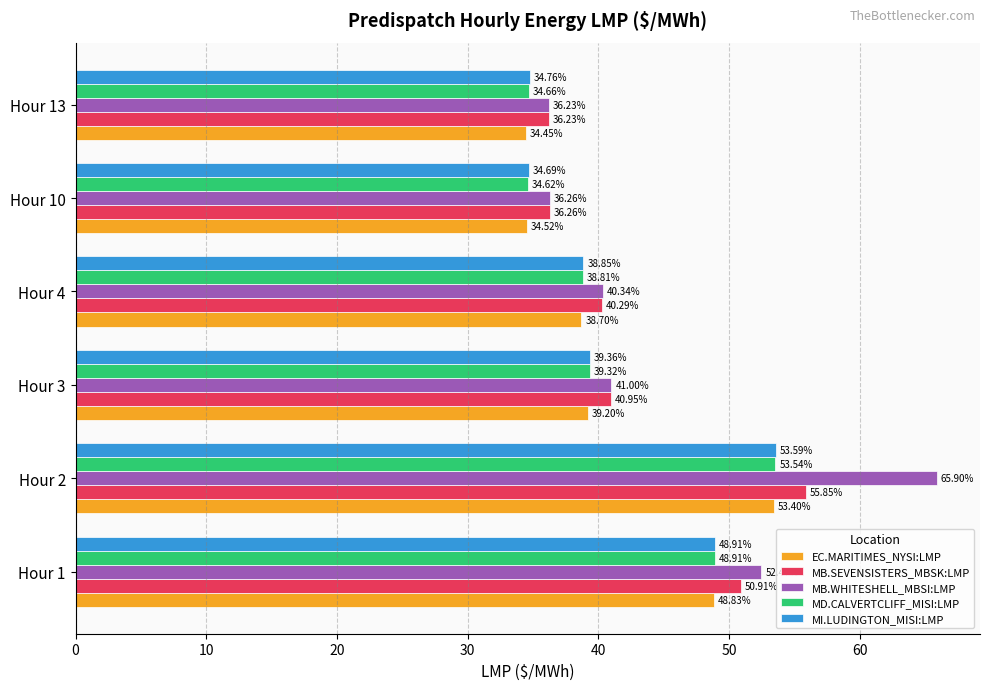

What is the spread (max minus min) of values at Hour 3?

1.8